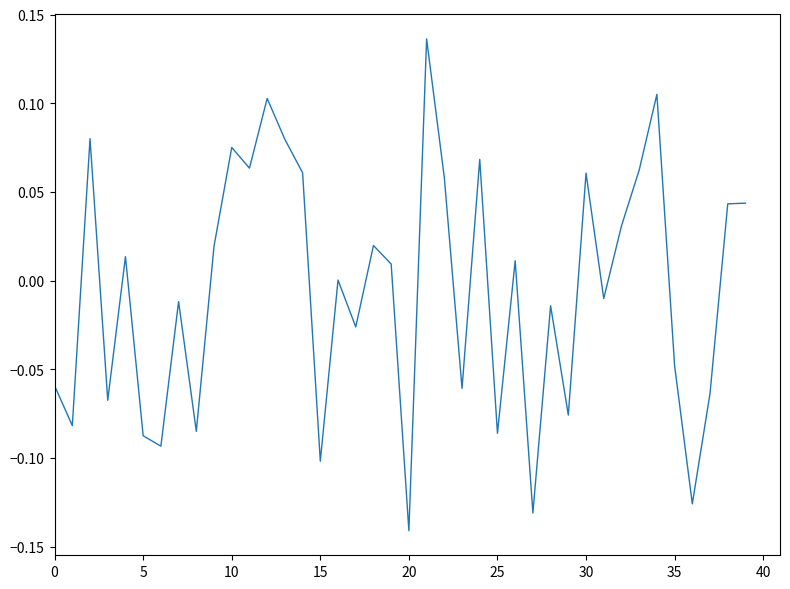

What is the difference between the maximum and minimum values?

0.3